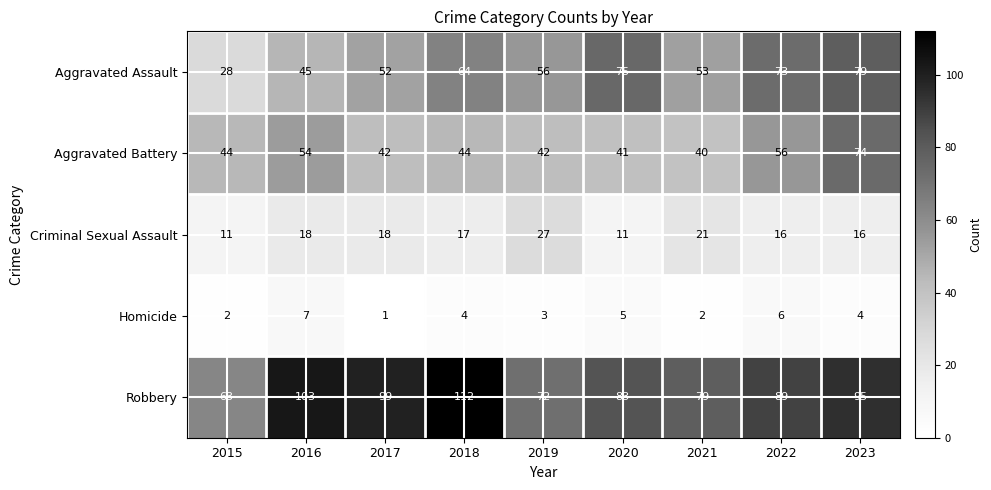

True or false: Aggravated Battery has a value of 57 at 2021.

False